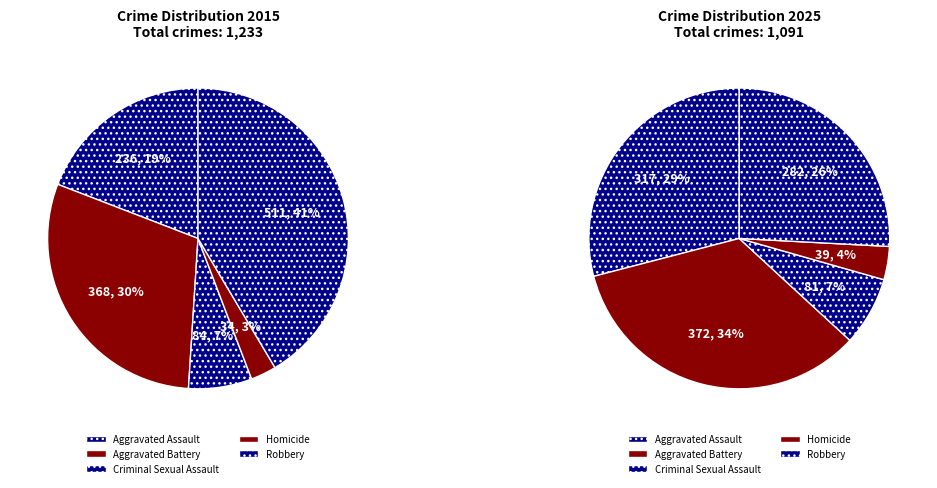

Is Aggravated Battery the majority of the pie?

No